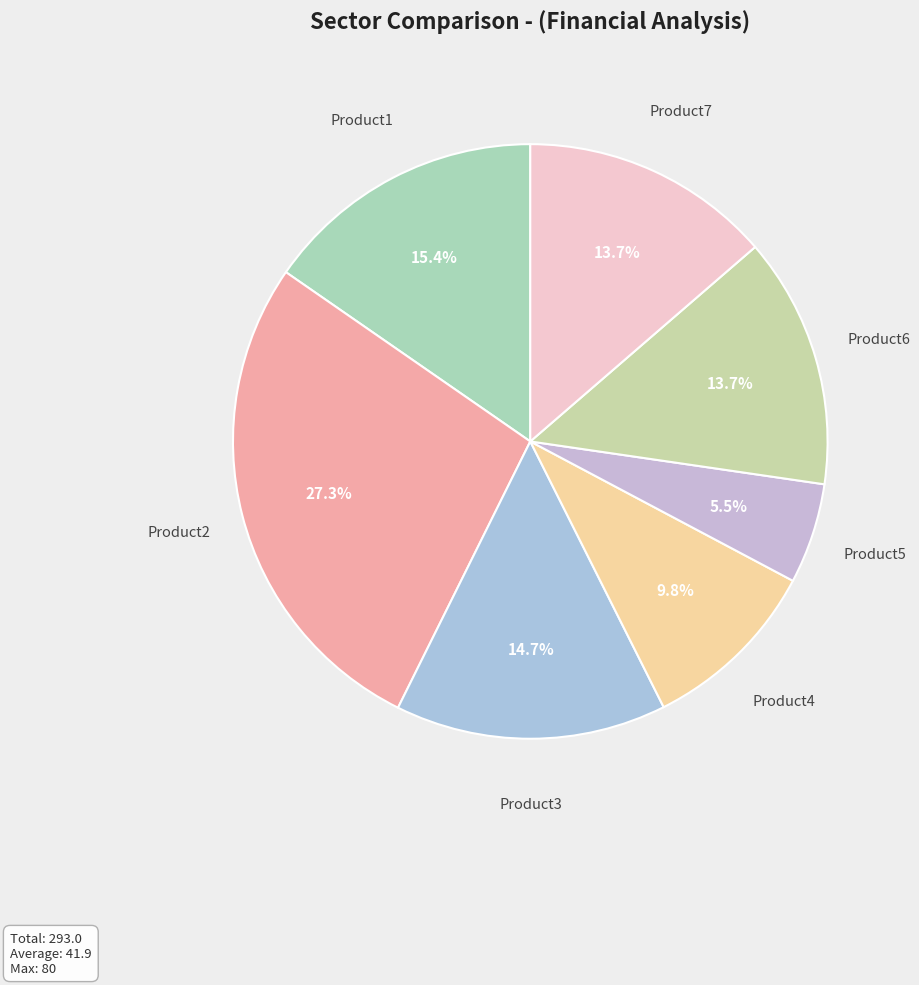

How many segments does this pie chart have?

7